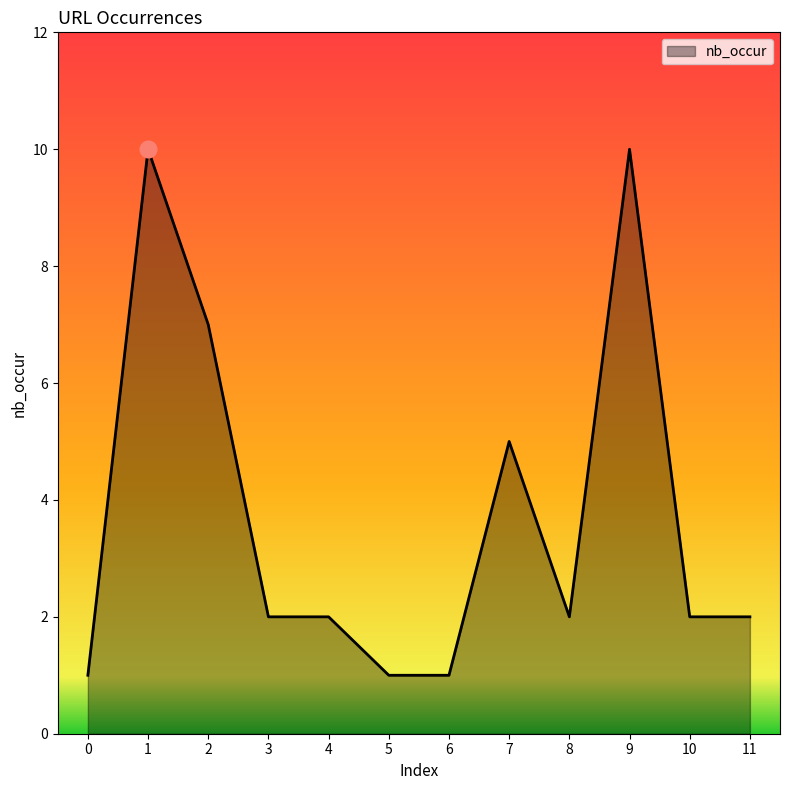

What is the difference between the maximum and minimum values?

9